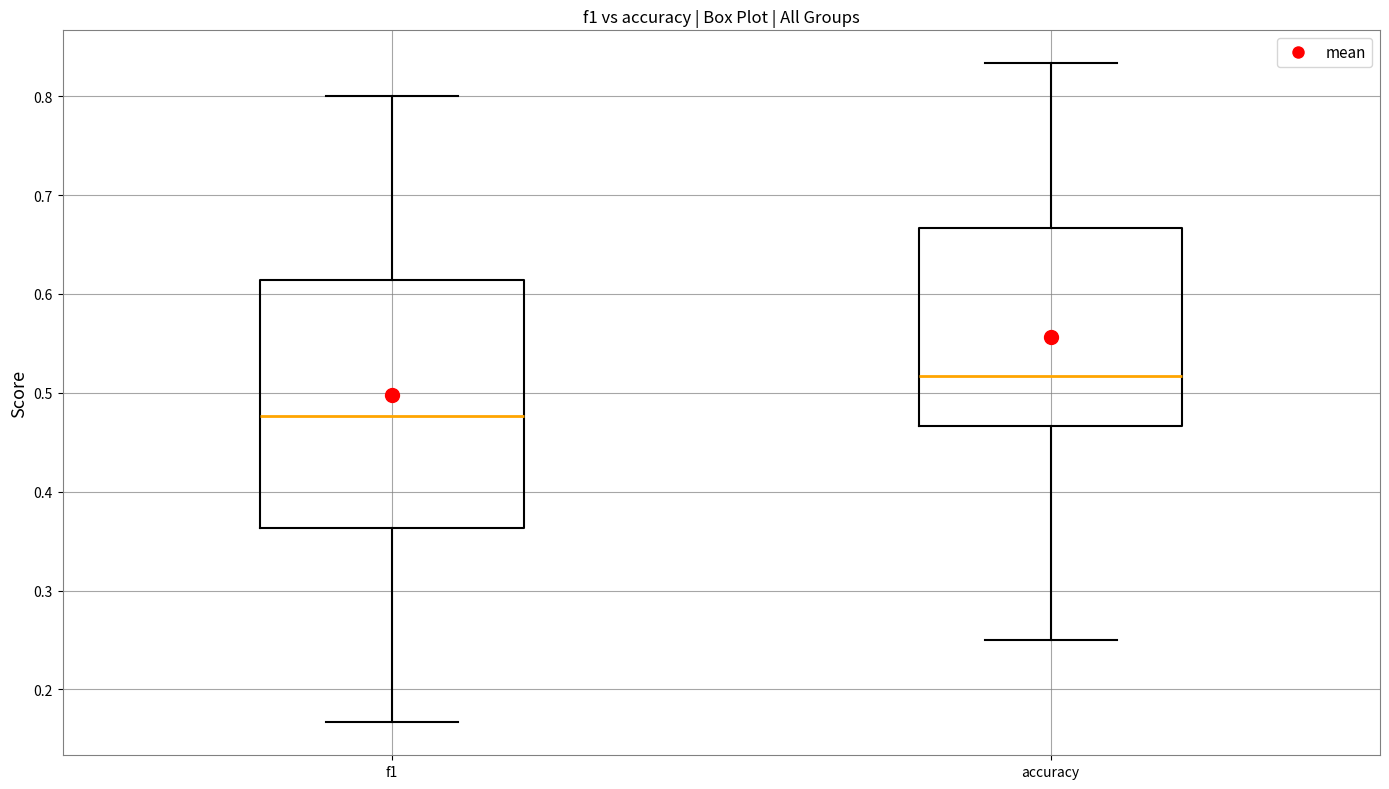

Where does the lower whisker of the box for accuracy end on the y-axis? The values are not printed on the chart, so give them approximately, as read against the axis.

0.25